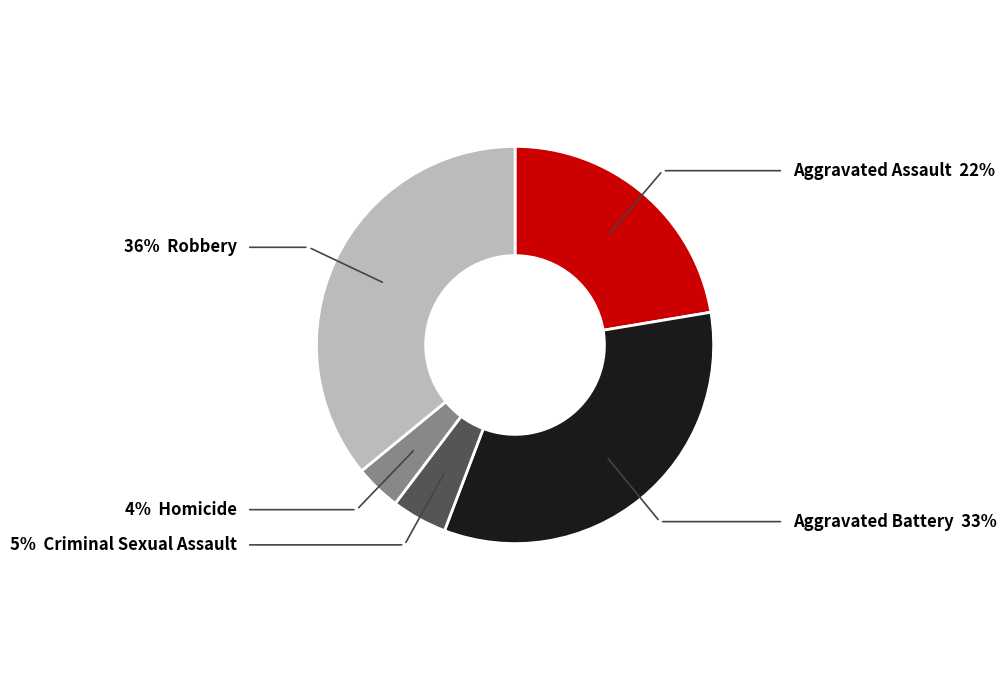

Is there any slice that represents more than half of the pie?

No